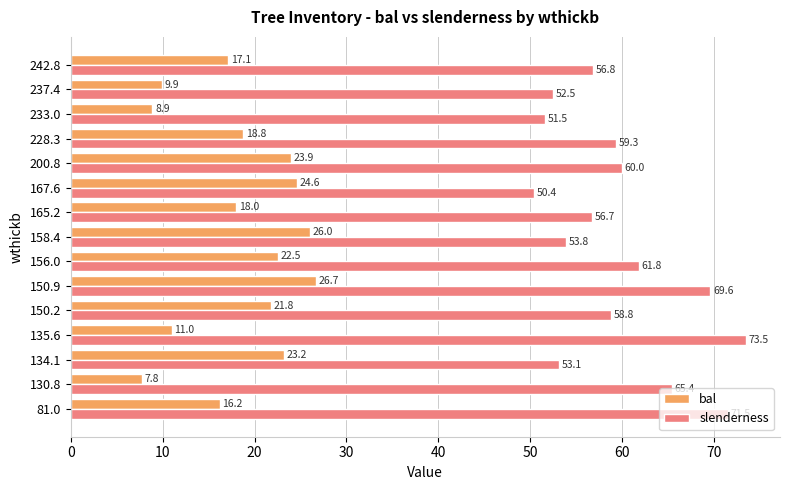

At how many categories does at least one series exceed 27?

15